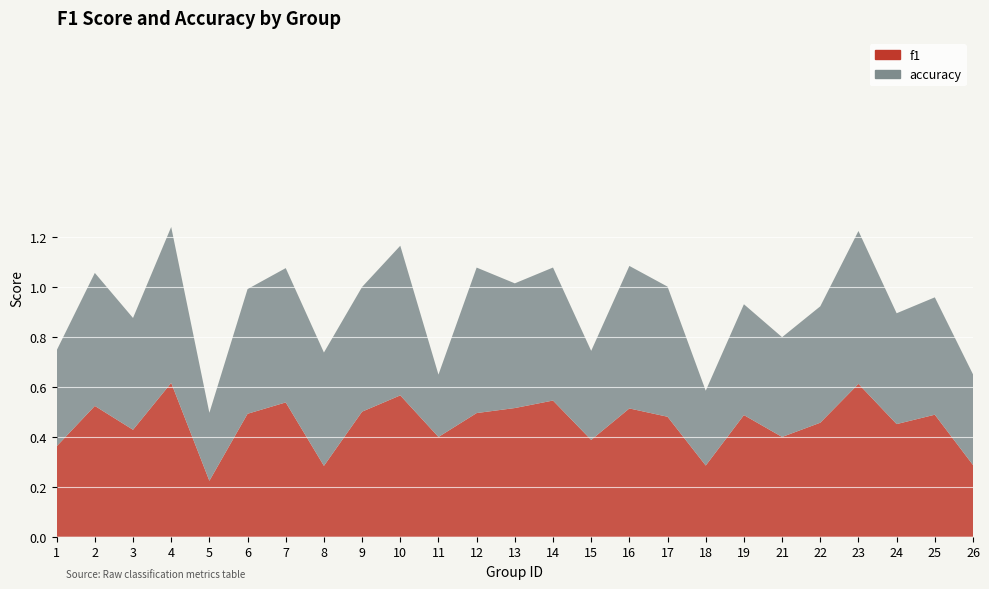

Reading left to right, what are all the values shown in this chart?

f1: 0.4	0.5	0.4	0.6	0.2	0.5	0.5	0.3	0.5	0.6	0.4	0.5	0.5	0.5	0.4	0.5	0.5	0.3	0.5	0.4	0.5	0.6	0.5	0.5	0.3
accuracy: 0.4	0.5	0.4	0.6	0.3	0.5	0.5	0.5	0.5	0.6	0.2	0.6	0.5	0.5	0.4	0.6	0.5	0.3	0.4	0.4	0.5	0.6	0.4	0.5	0.4